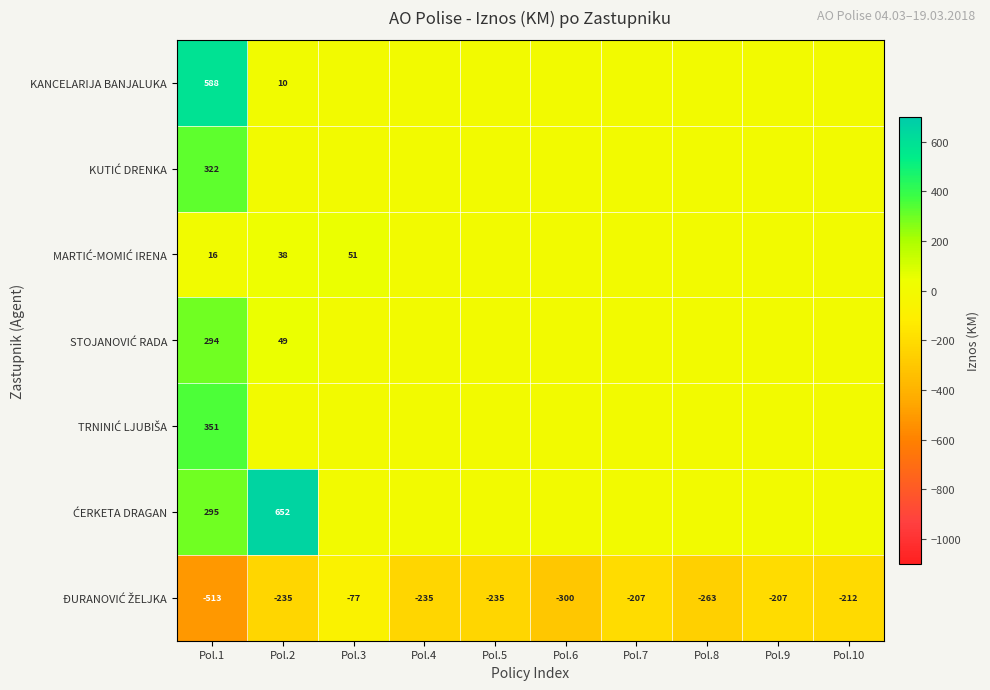

What is the total value across all series at Pol.6?

-299.9